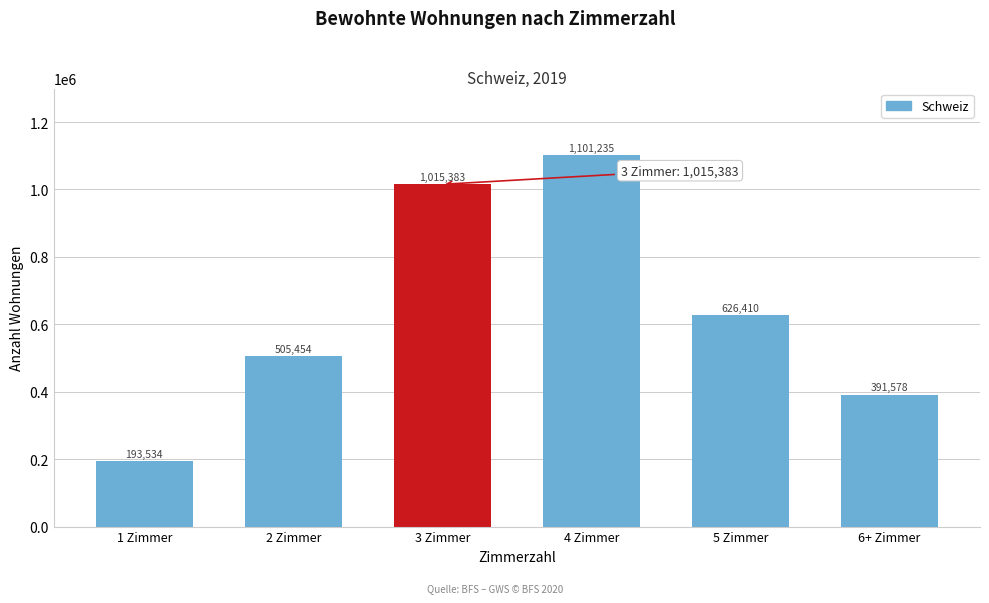

Reading left to right, what are all the values shown in this chart?

193534	505454	1015383	1101235	626410	391578